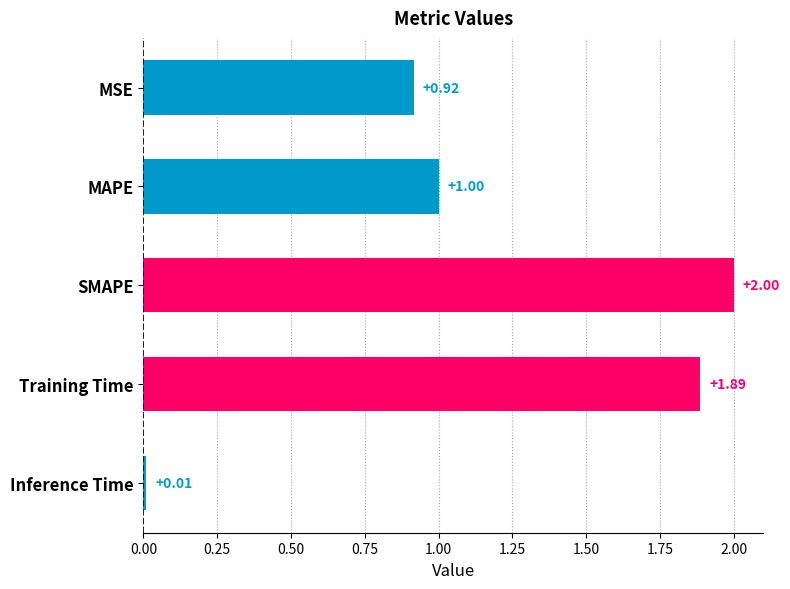

Are the bars grouped side by side (vs. stacked)?

No